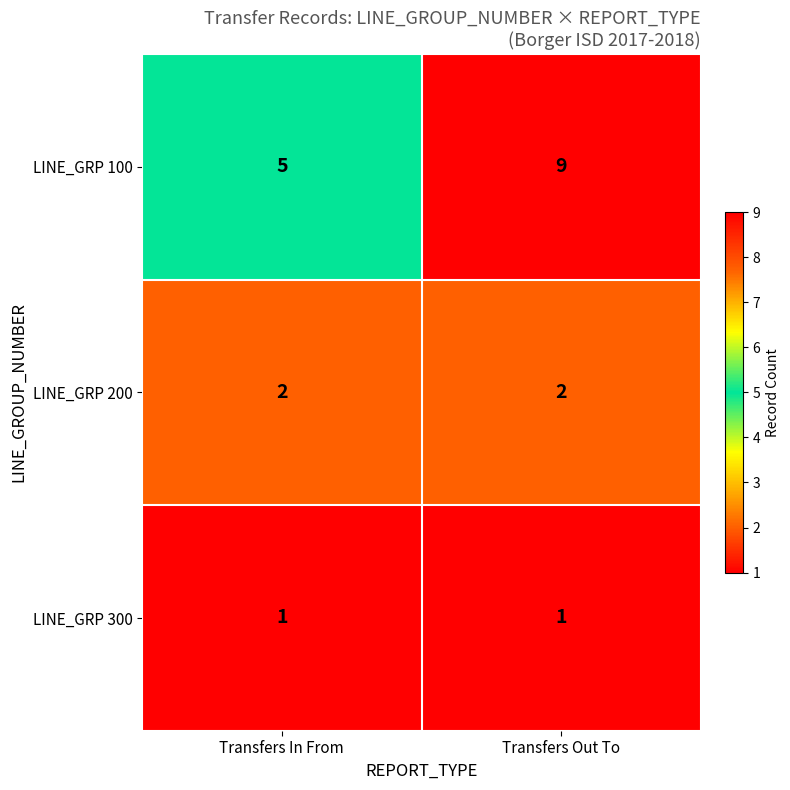

What is the minimum value for LINE_GRP 100?

5